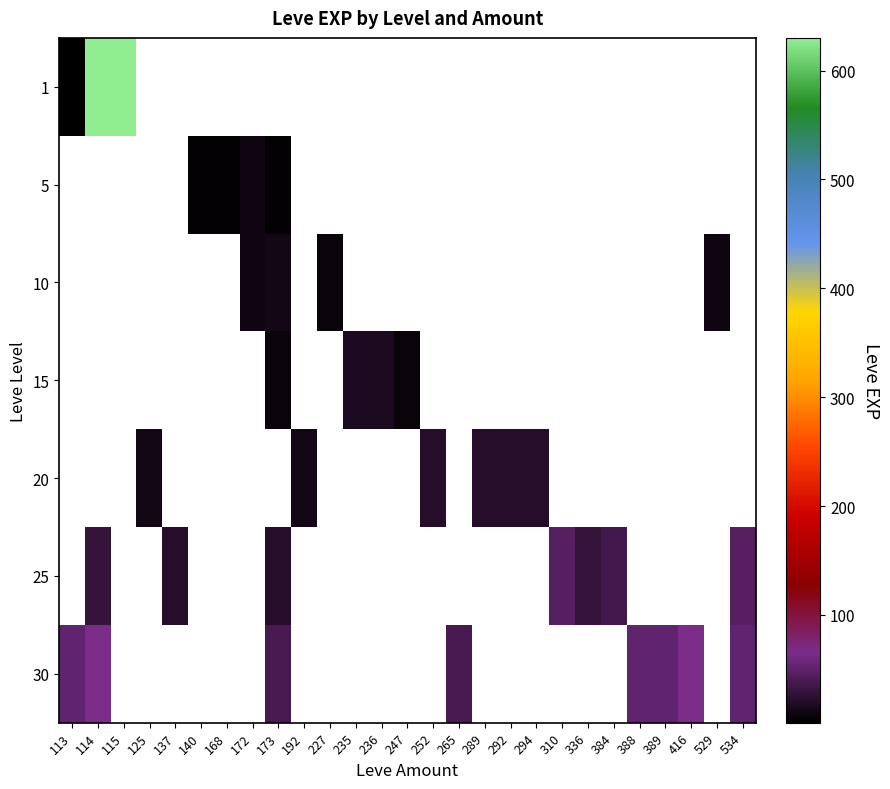

Rank the series at 115 from lowest to highest value.

1, 5, 10, 15, 20, 25, 30